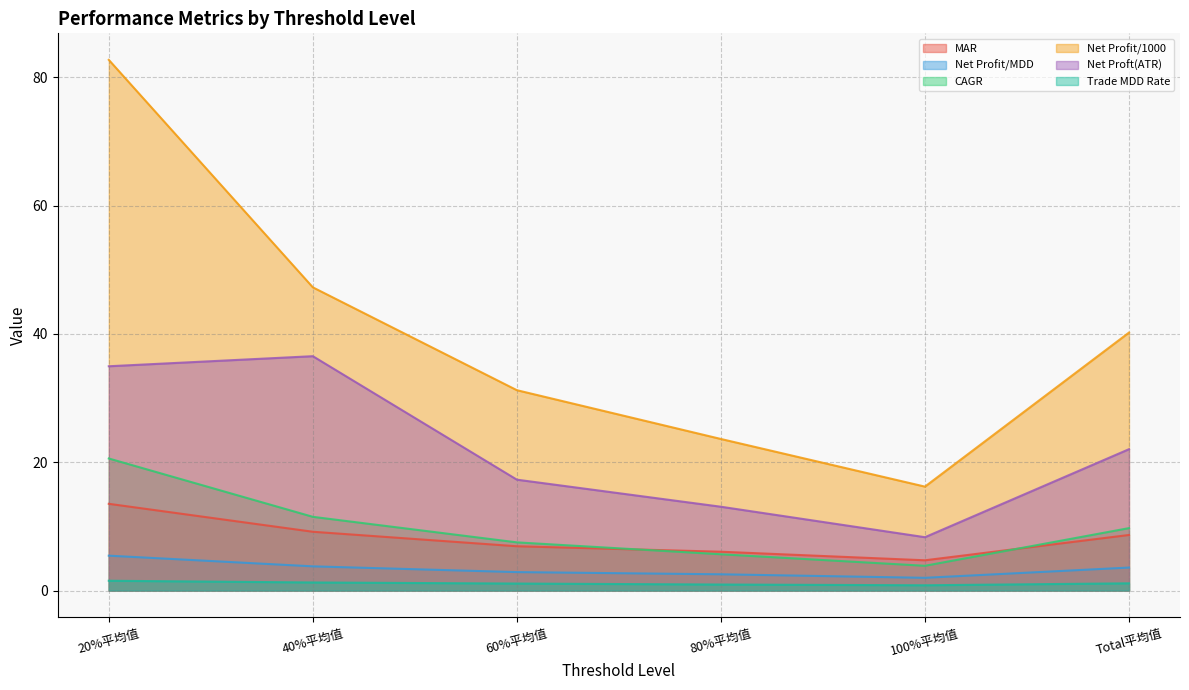

What is the difference between the second highest and second lowest values in the Trade MDD Rate series?

0.3